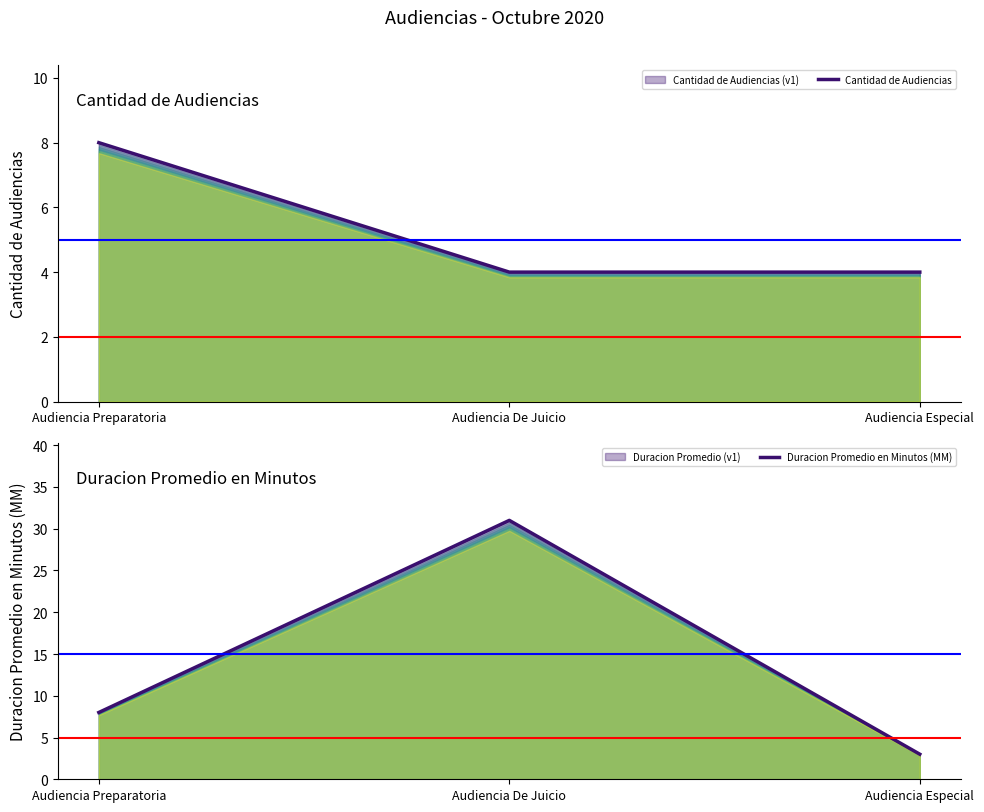

What is the label of the 2nd point from the left?

Audiencia De Juicio